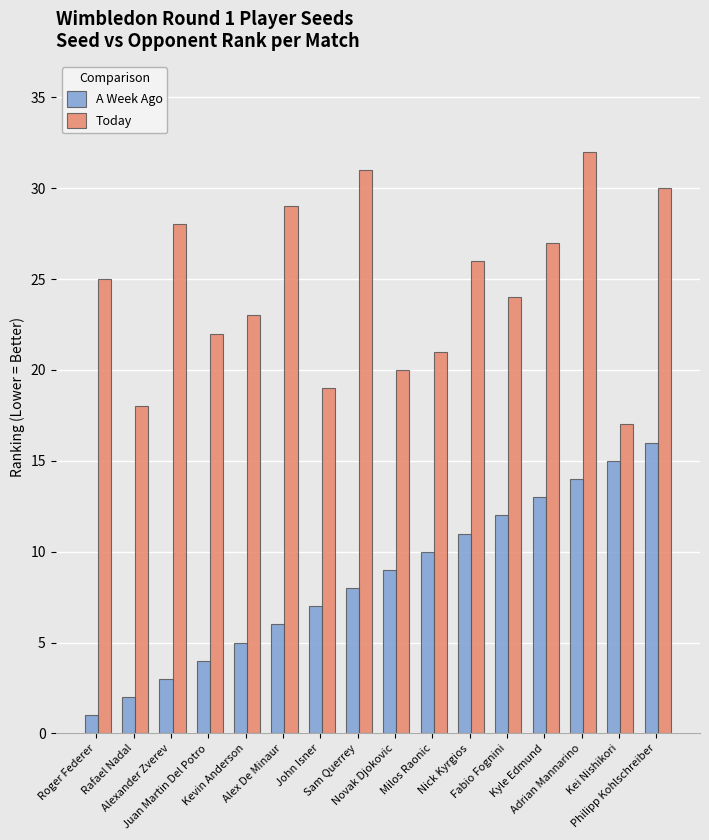

Which series has the largest total across all categories?

Today